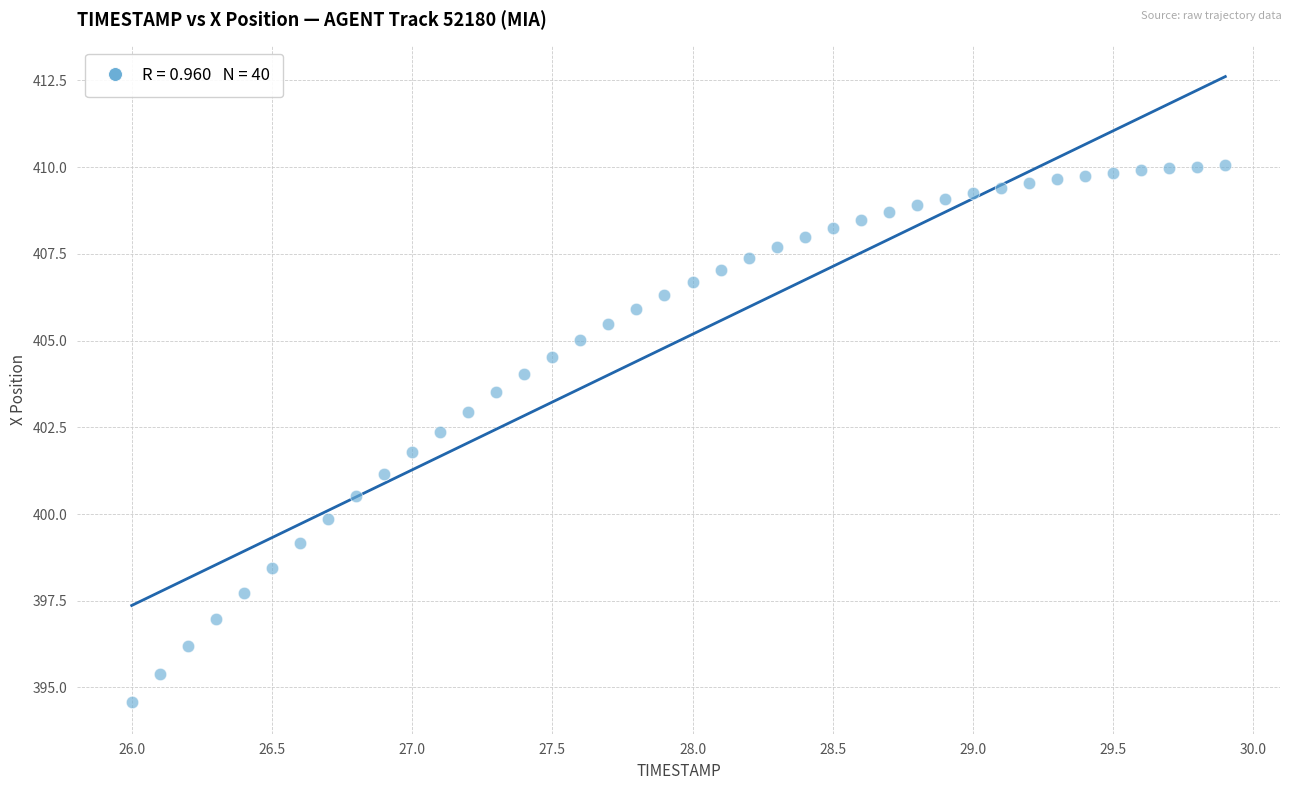

What is the range of X values (max minus min)?

3.9